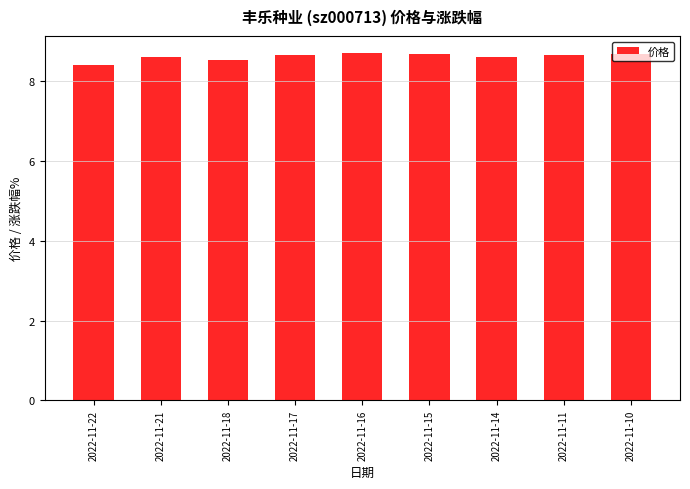

Does the chart contain stacked bars?

No